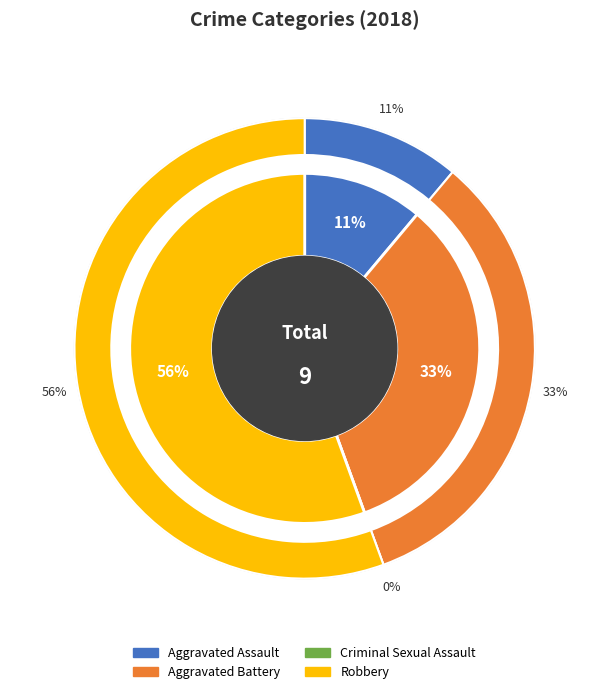

What is the change in value from Aggravated Battery to Criminal Sexual Assault?

-3